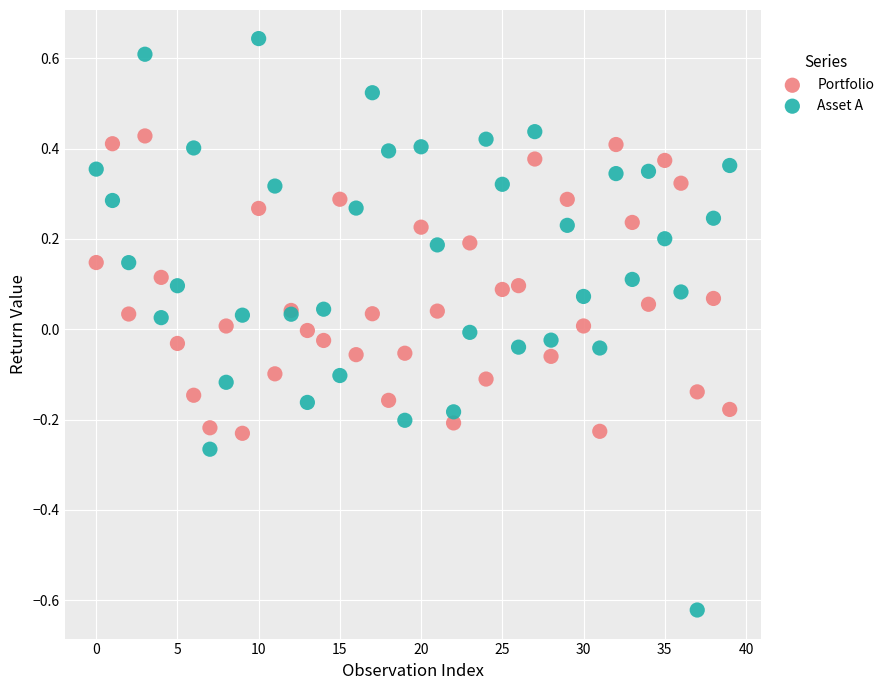

What are all the series names shown in the legend?

Portfolio, Asset A